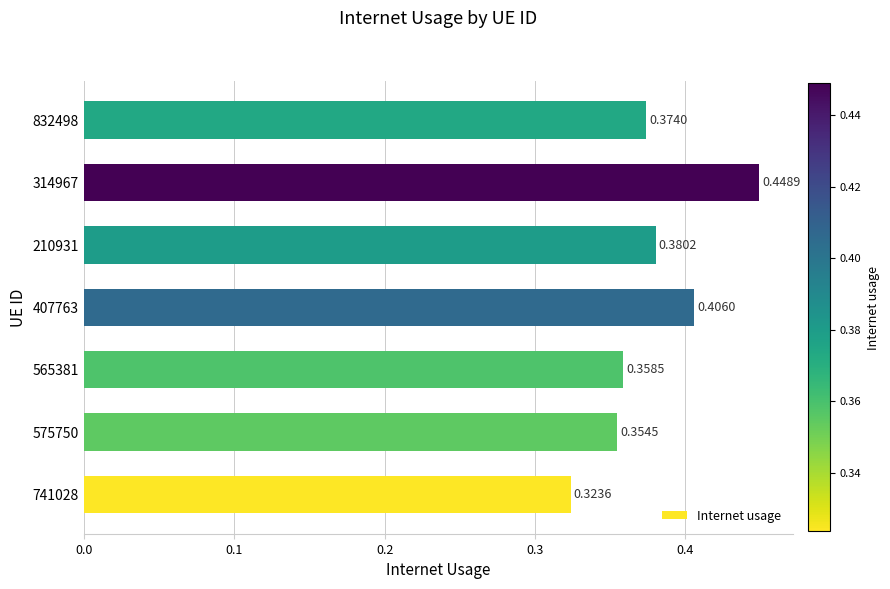

List the labels in order of value, smallest first.

741028, 575750, 565381, 832498, 210931, 407763, 314967